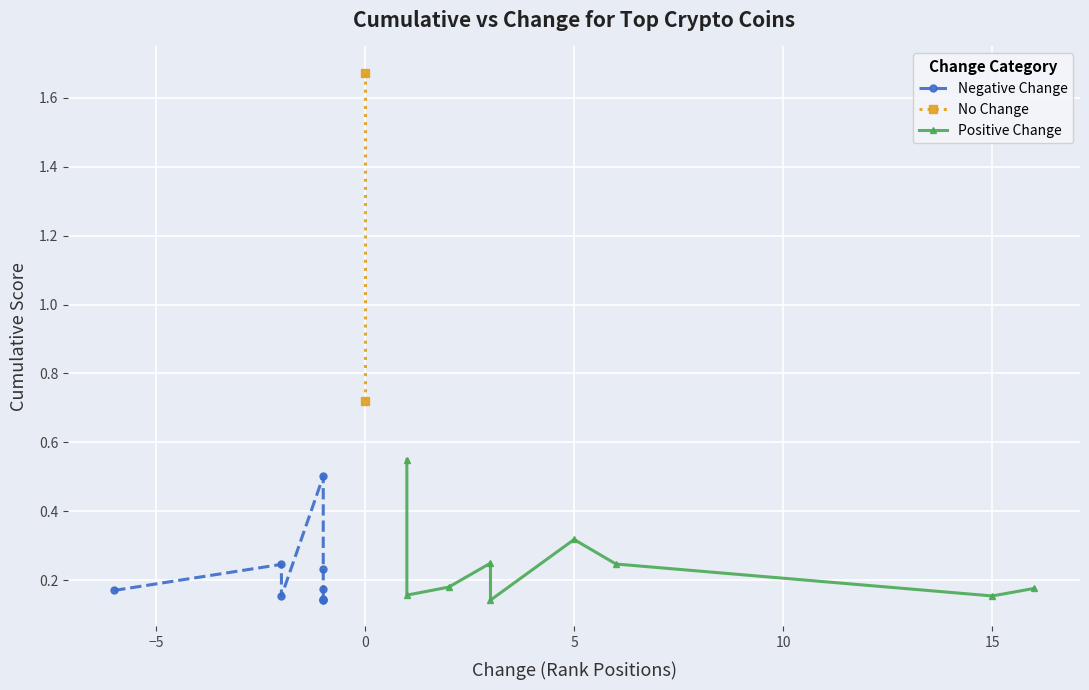

What is the minimum value shown in the chart?

0.1